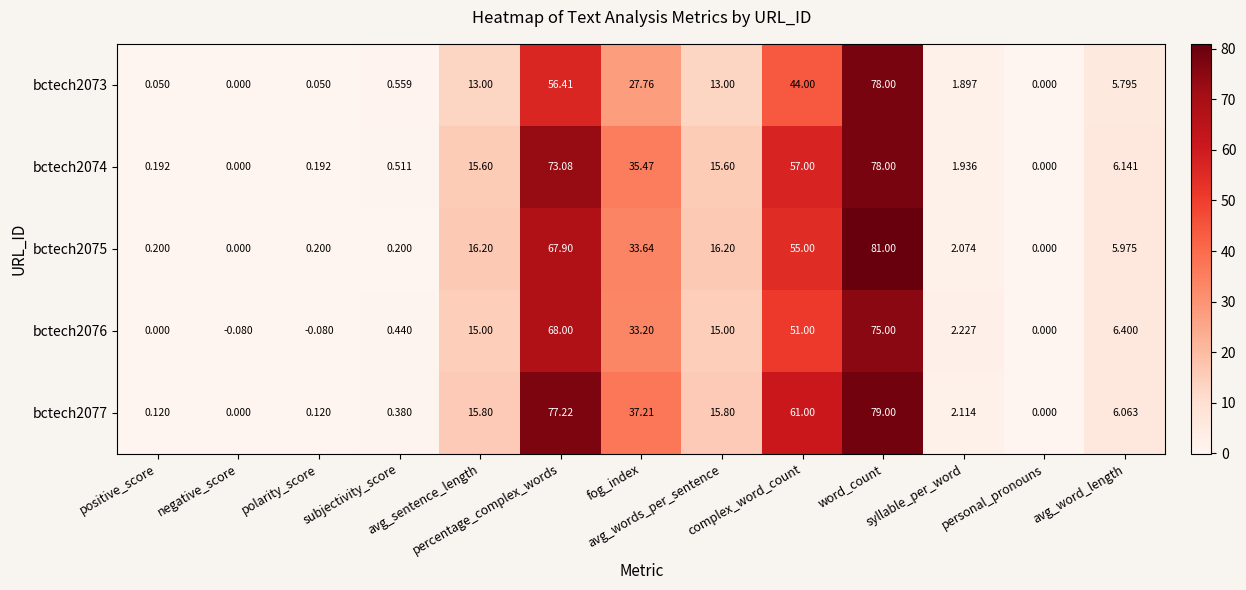

How many negative values does the bctech2076 series have?

2